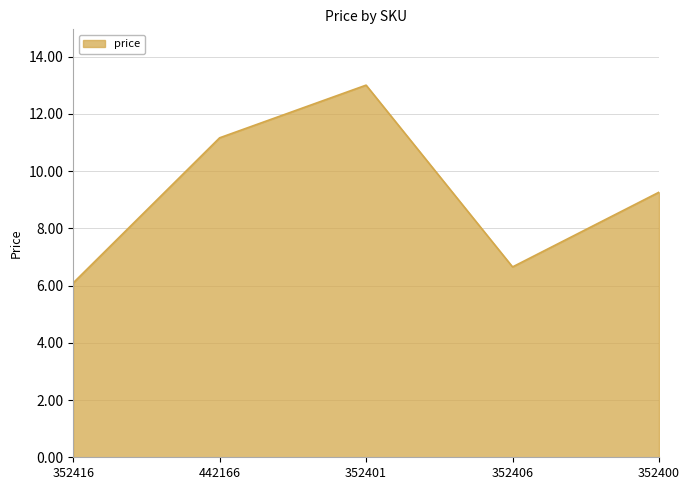

What is the sum of the values at 352401 and 352416?

19.1